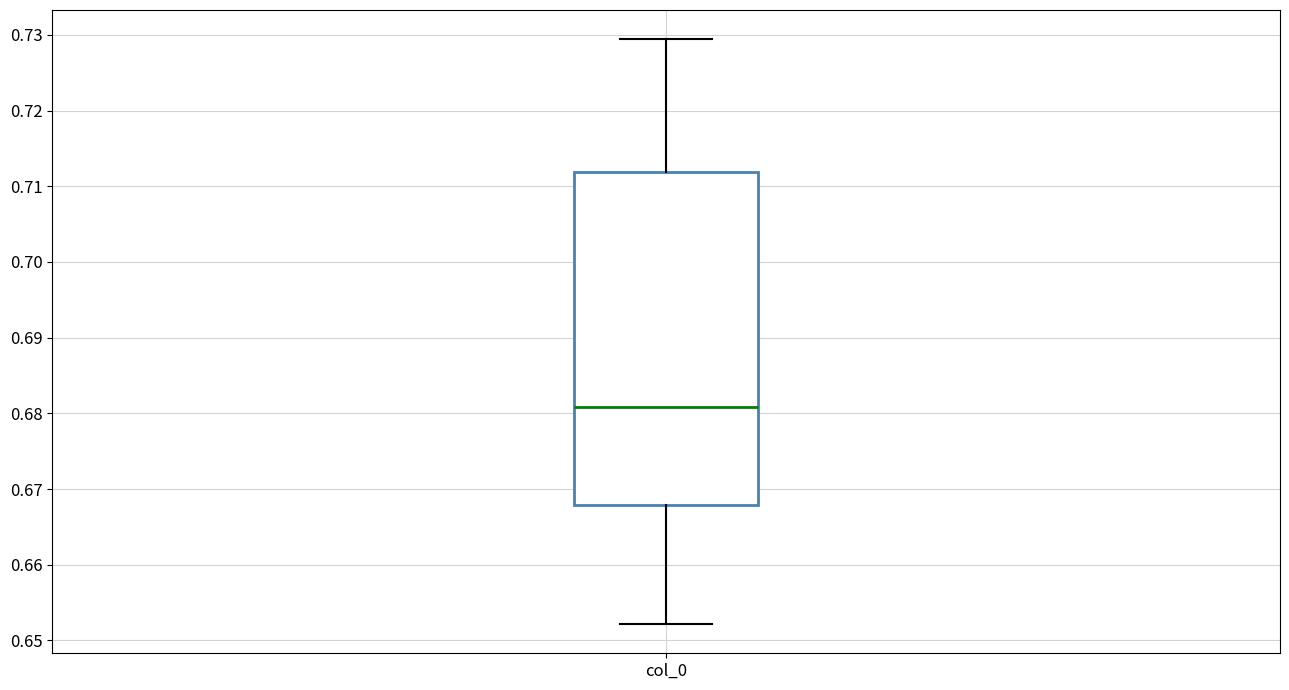

Where does the median line of the box for col_0 sit on the y-axis? The values are not printed on the chart, so give them approximately, as read against the axis.

0.681